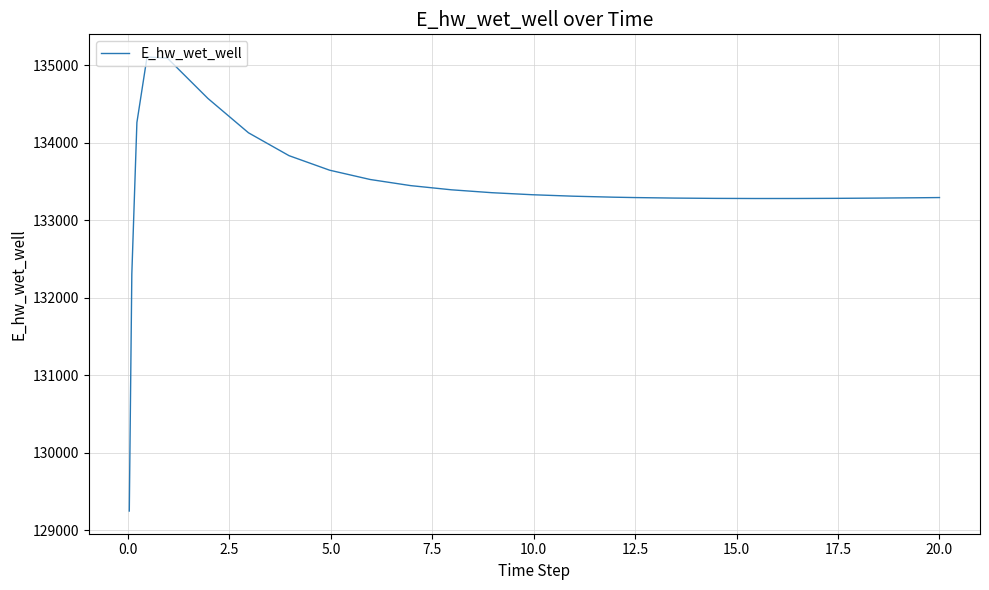

What is the greatest value displayed?

135107.3